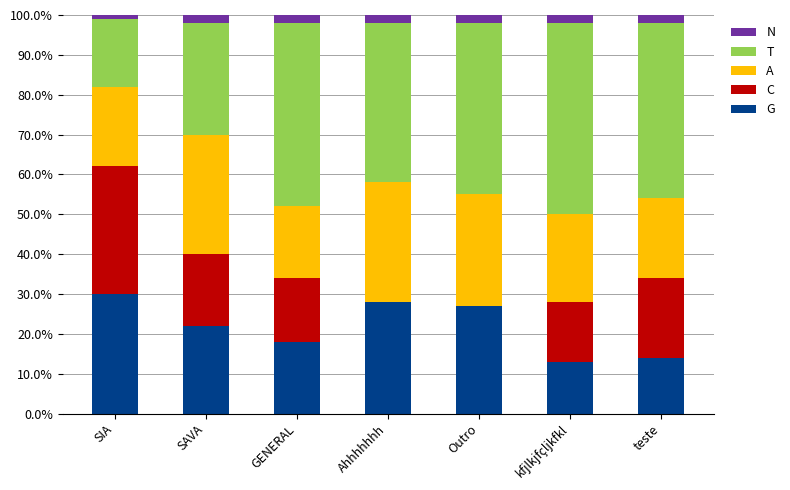

What is the total value across all series at Outro?

100.0